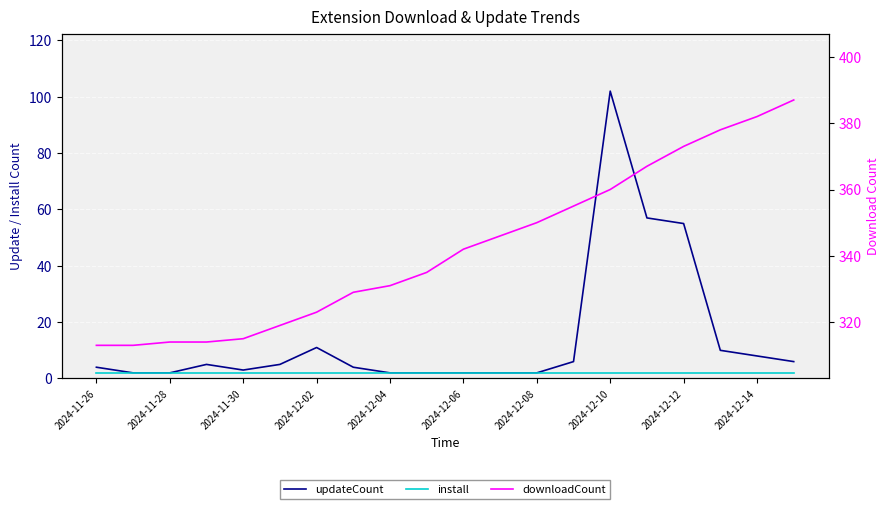

True or false: downloadCount and updateCount cross at least once.

False